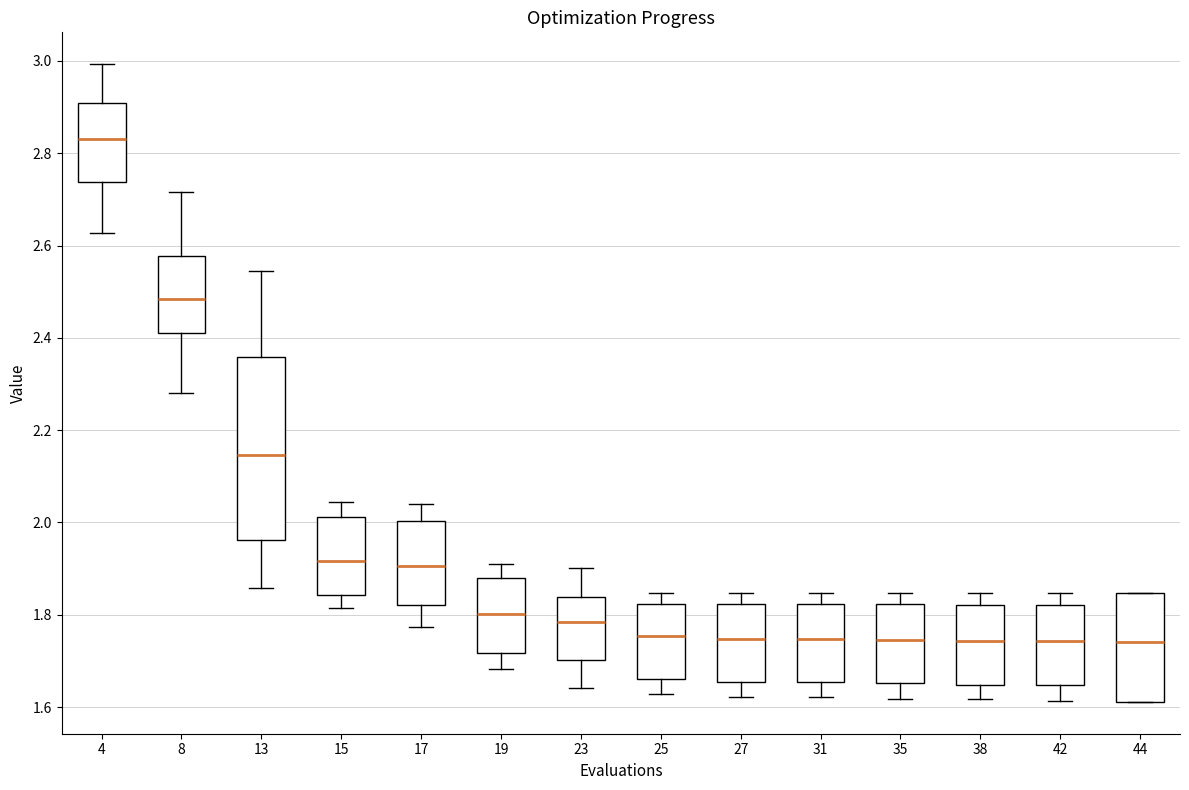

Where does the median line of the box at x = 4 sit on the y-axis? The values are not printed on the chart, so give them approximately, as read against the axis.

2.84